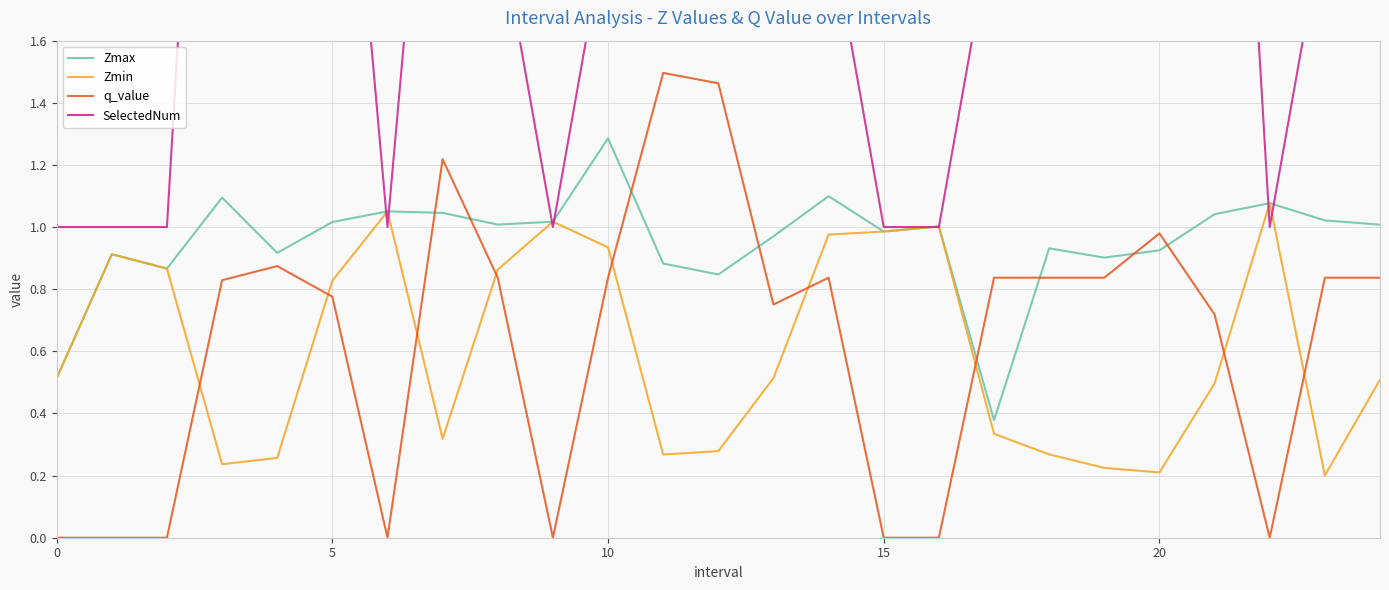

How many intersections are there between q_value and Zmin?

9